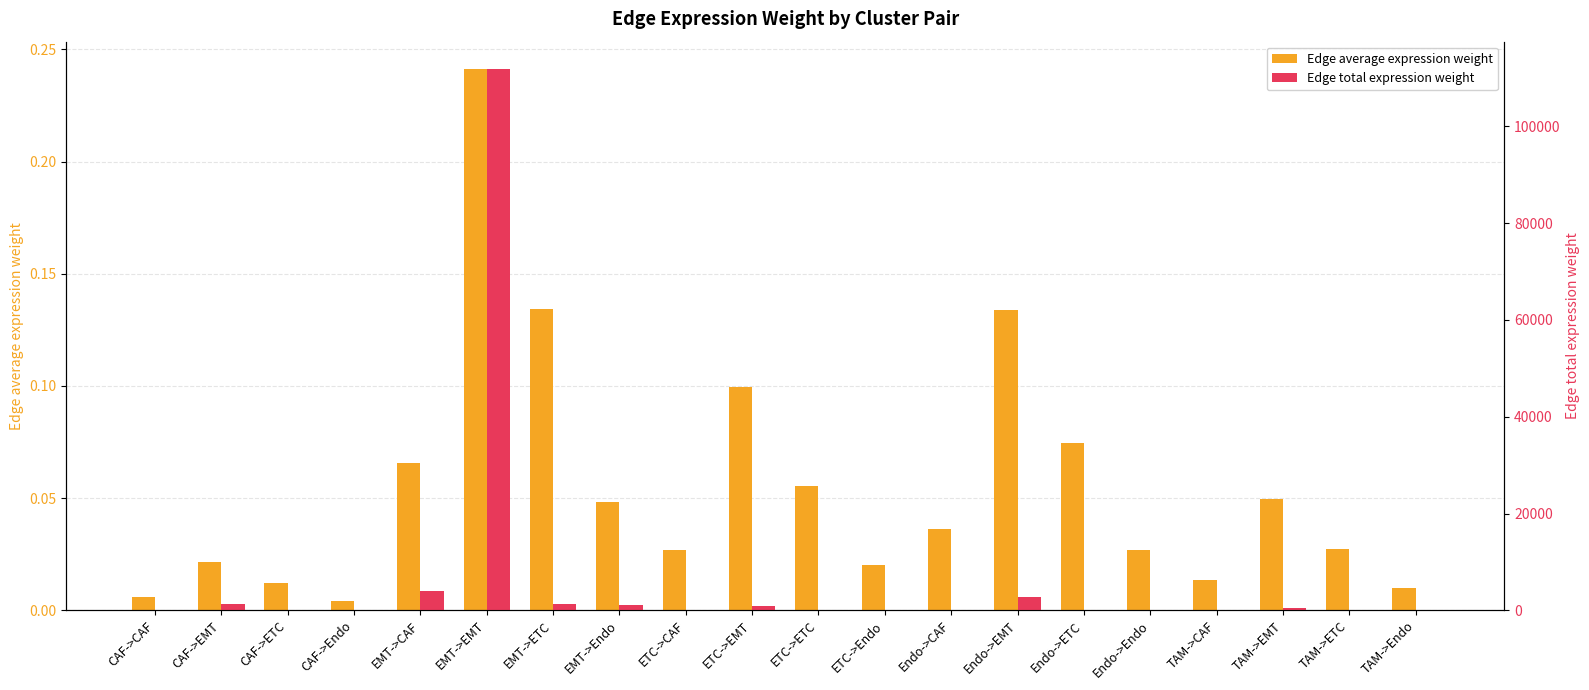

What is the difference between the maximum and minimum values in the Edge total expression weight series?

111924.6